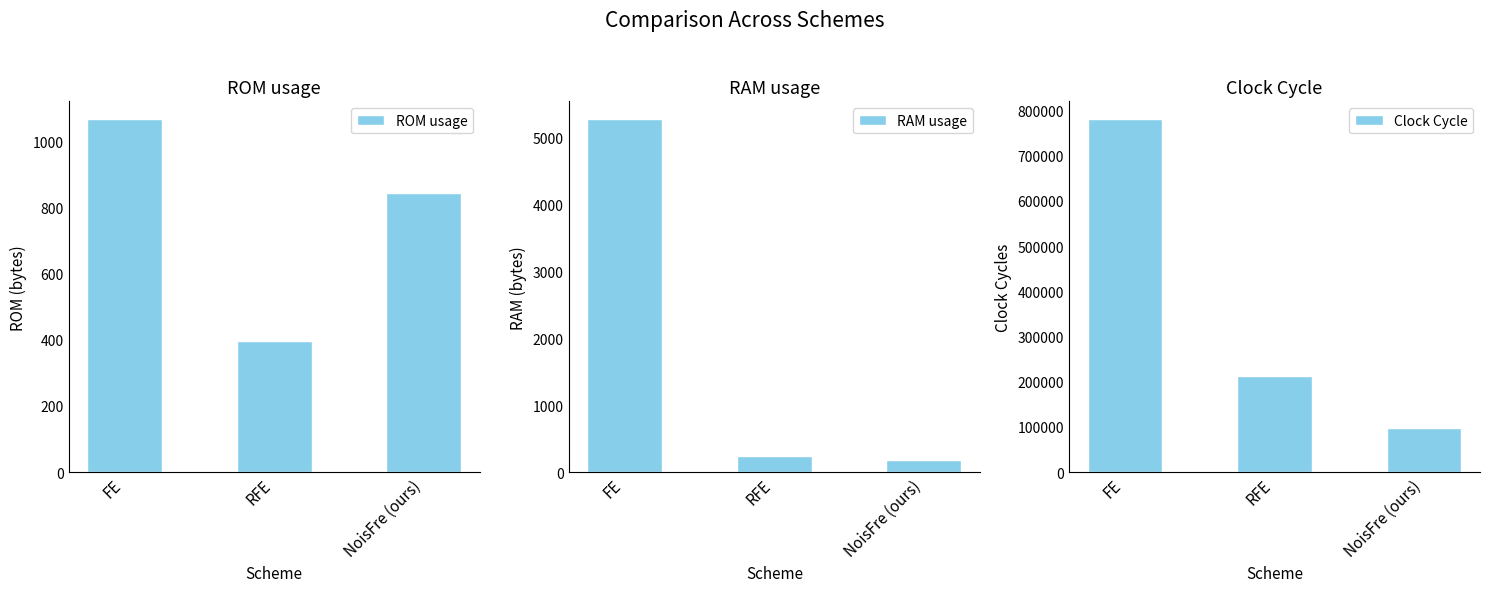

The RAM usage series shows 5284 at FE. True or false?

True